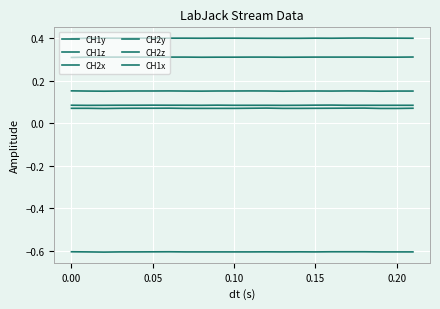

Reading left to right, what are all the values shown in this chart?

CH1y: 0.4	0.4	0.4	0.4	0.4	0.4	0.4	0.4	0.4	0.4	0.4	0.4	0.4	0.4	0.4	0.4	0.4	0.4	0.4	0.4	0.4	0.4
CH1z: 0.3	0.3	0.3	0.3	0.3	0.3	0.3	0.3	0.3	0.3	0.3	0.3	0.3	0.3	0.3	0.3	0.3	0.3	0.3	0.3	0.3	0.3
CH2x: 0.1	0.1	0.1	0.1	0.1	0.1	0.1	0.1	0.1	0.1	0.1	0.1	0.1	0.1	0.1	0.1	0.1	0.1	0.1	0.1	0.1	0.1
CH2y: 0.2	0.2	0.2	0.2	0.2	0.2	0.2	0.2	0.2	0.2	0.2	0.2	0.2	0.2	0.2	0.2	0.2	0.2	0.2	0.2	0.2	0.2
CH2z: -0.6	-0.6	-0.6	-0.6	-0.6	-0.6	-0.6	-0.6	-0.6	-0.6	-0.6	-0.6	-0.6	-0.6	-0.6	-0.6	-0.6	-0.6	-0.6	-0.6	-0.6	-0.6
CH1x: 0.1	0.1	0.1	0.1	0.1	0.1	0.1	0.1	0.1	0.1	0.1	0.1	0.1	0.1	0.1	0.1	0.1	0.1	0.1	0.1	0.1	0.1